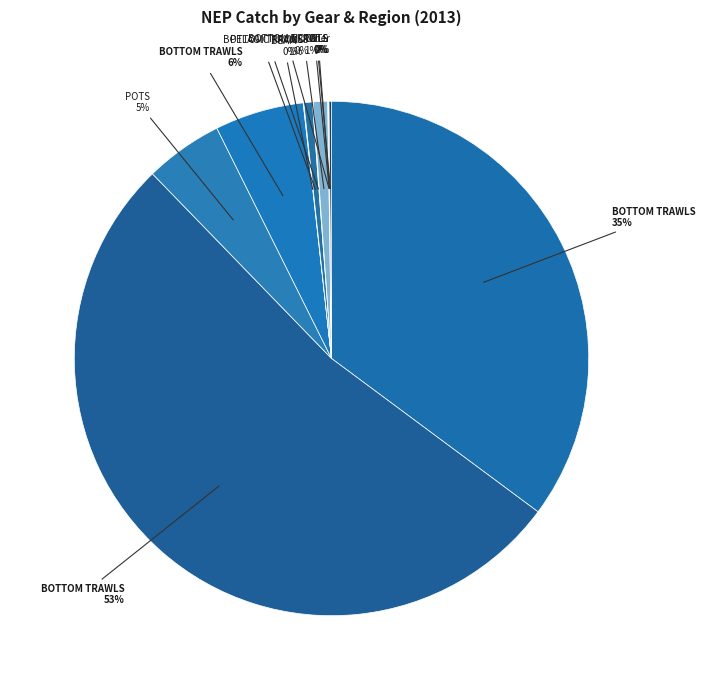

Rank the categories by value from lowest to highest.

BOTTOM TRAWLS (5 EU), GILL (7 EU NO 7D), BEAM (7 EU NO 7D), PELAGIC TRAWLS (7 EU NO 7D), POTS (7 EU NO 7D), OTHER, BOTTOM TRAWLS (9 EU), NONE (7 EU NO 7D), POTS (6 EU), BOTTOM TRAWLS (8 EU), BOTTOM TRAWLS (6 EU), BOTTOM TRAWLS (7 EU NO 7D)